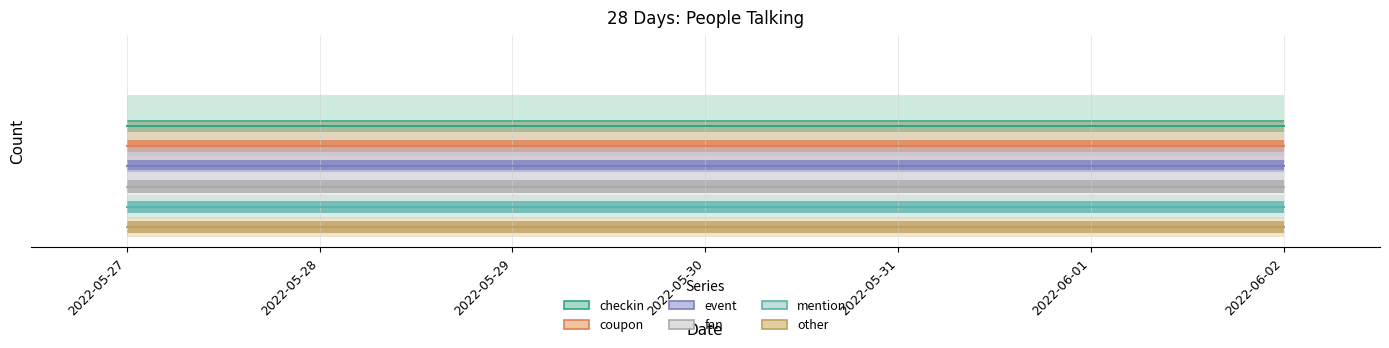

Does the chart have visible grid lines?

Yes